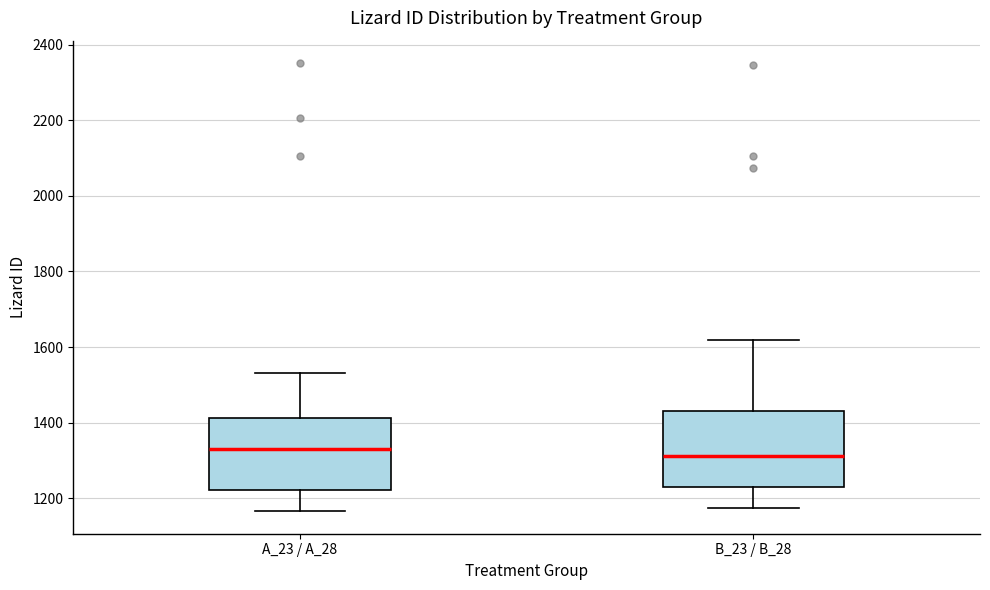

Reading left to right, transcribe this box plot: for each box, give where its median line is, the range the box spans, and where its two whiskers end, as read against the y-axis. The values are not printed on the chart, so give them approximately, as read against the axis.

A_23 / A_28: median 1340, box 1220 to 1420, whiskers 1160 to 1540
B_23 / B_28: median 1320, box 1240 to 1440, whiskers 1180 to 1620